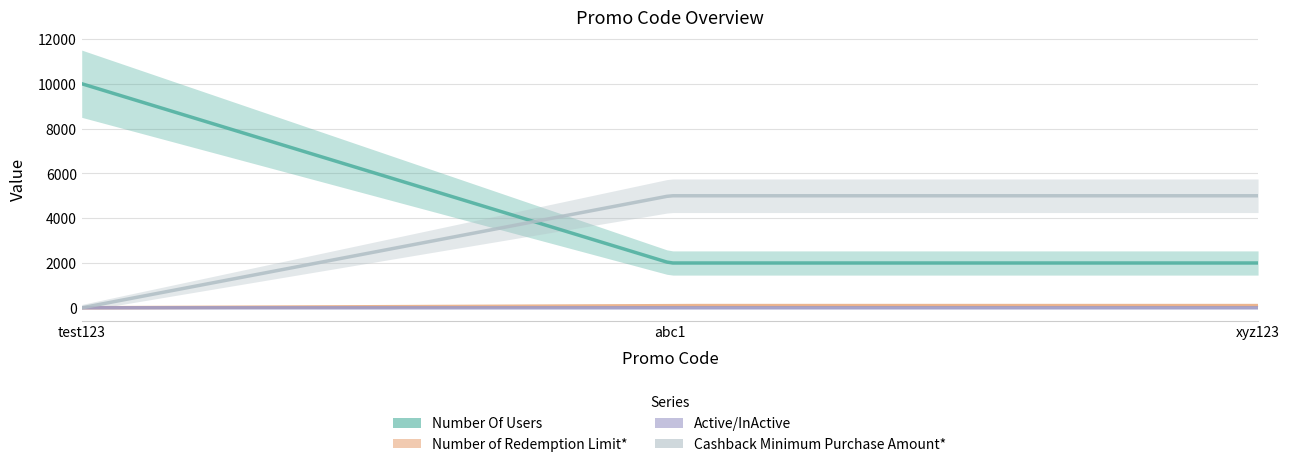

What is the value of the Number of Redemption Limit* point at the 3rd from the left?

100